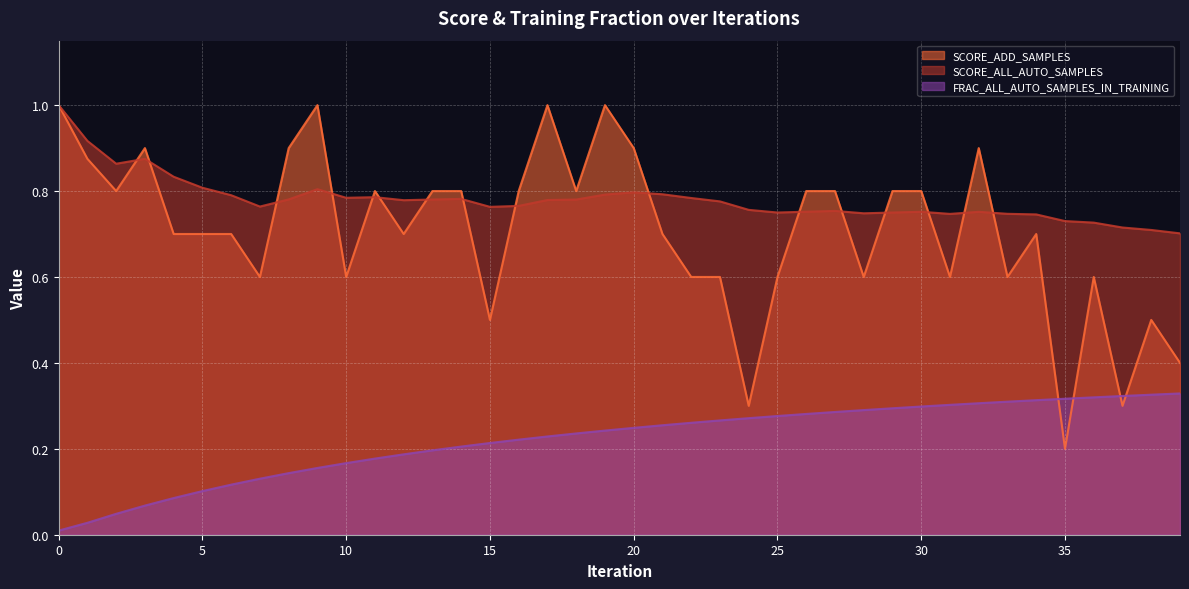

What are all the series names shown in the legend?

SCORE_ADD_SAMPLES, SCORE_ALL_AUTO_SAMPLES, FRAC_ALL_AUTO_SAMPLES_IN_TRAINING